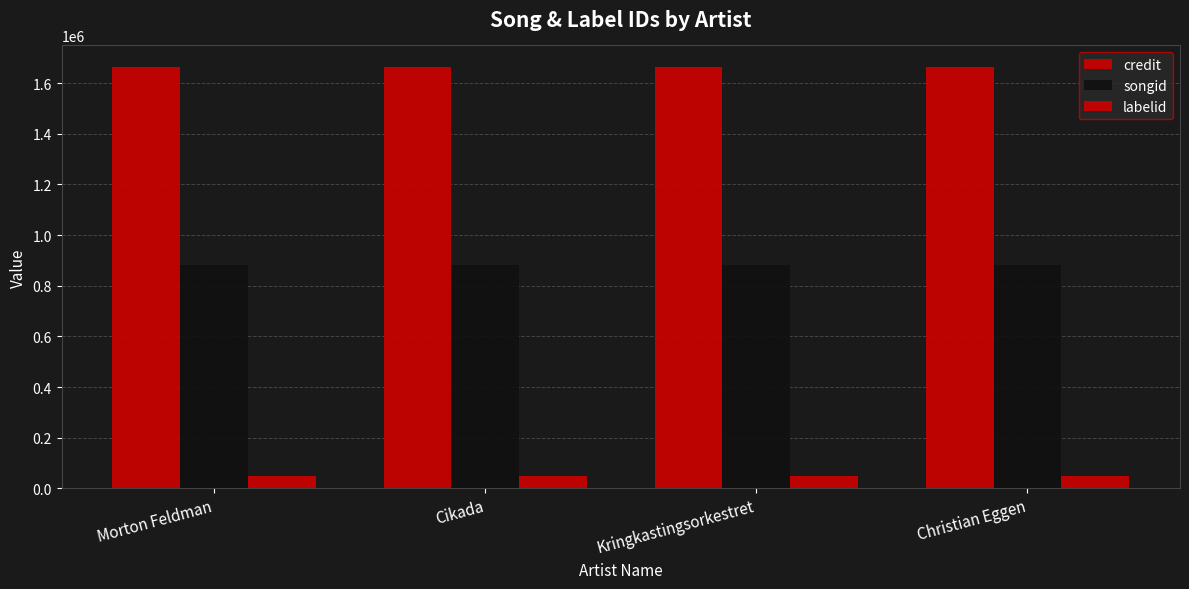

What is the spread (max minus min) of values at Christian Eggen?

1618610